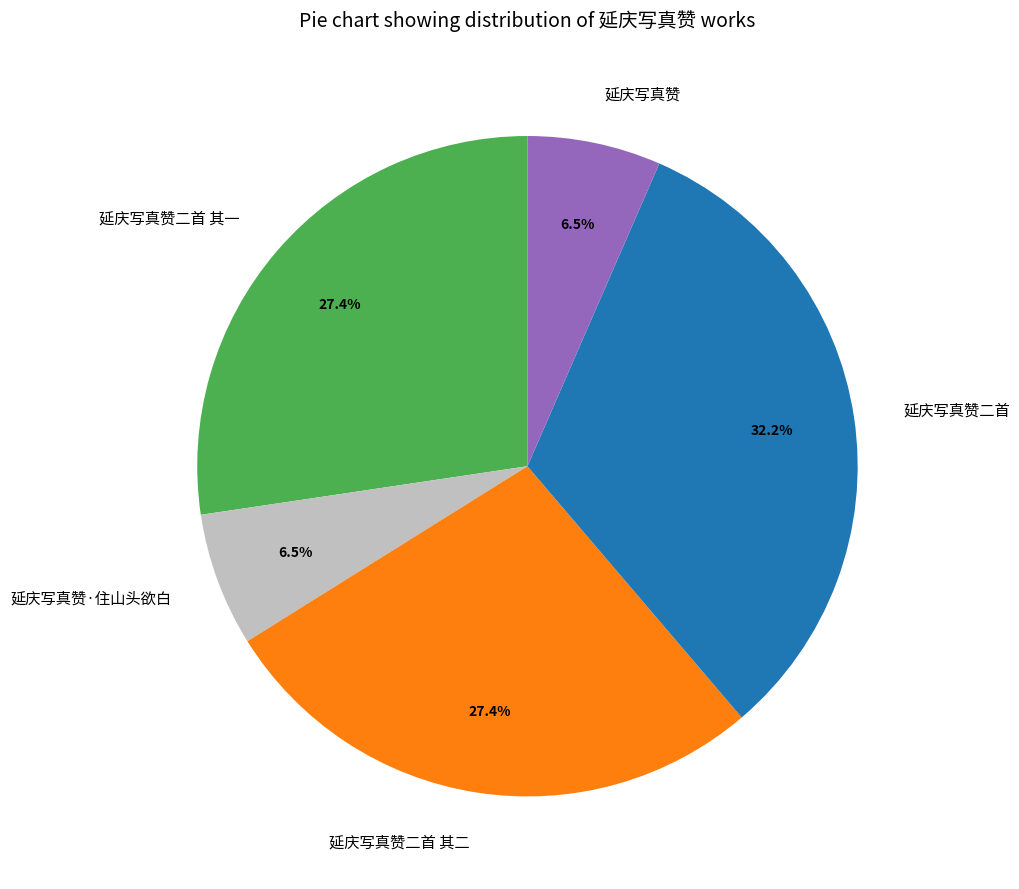

What percentage is NOT represented by 延庆写真赞·住山头欲白?

93.5%